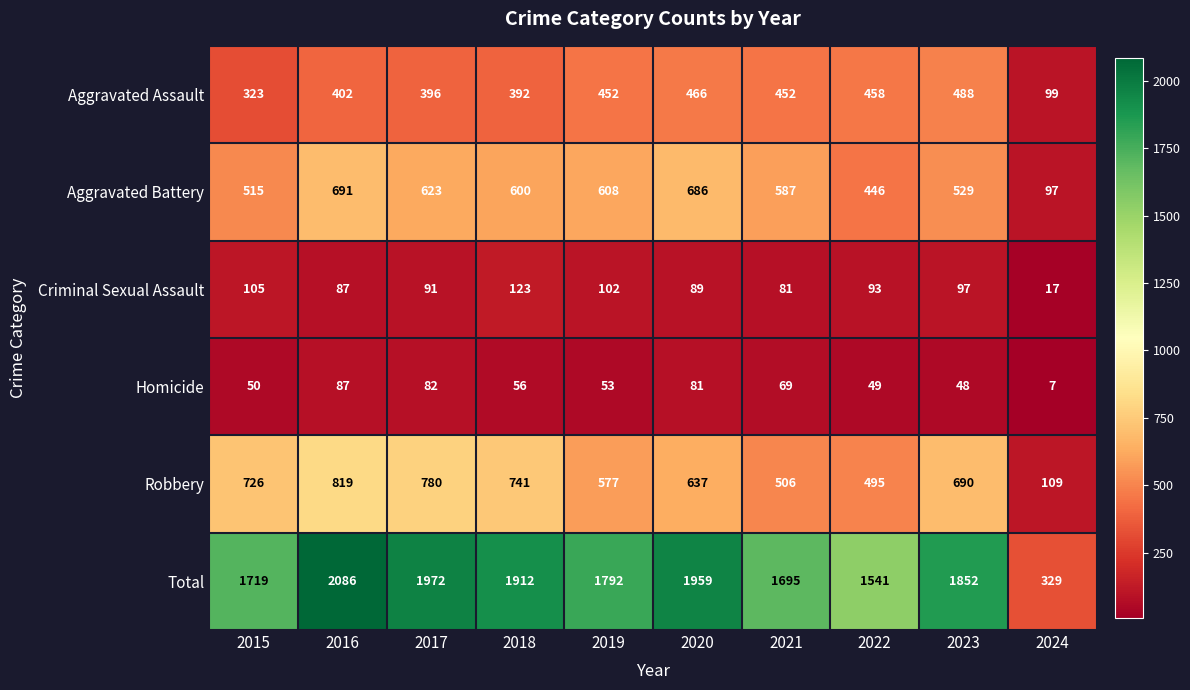

How many distinct data groups are displayed?

6